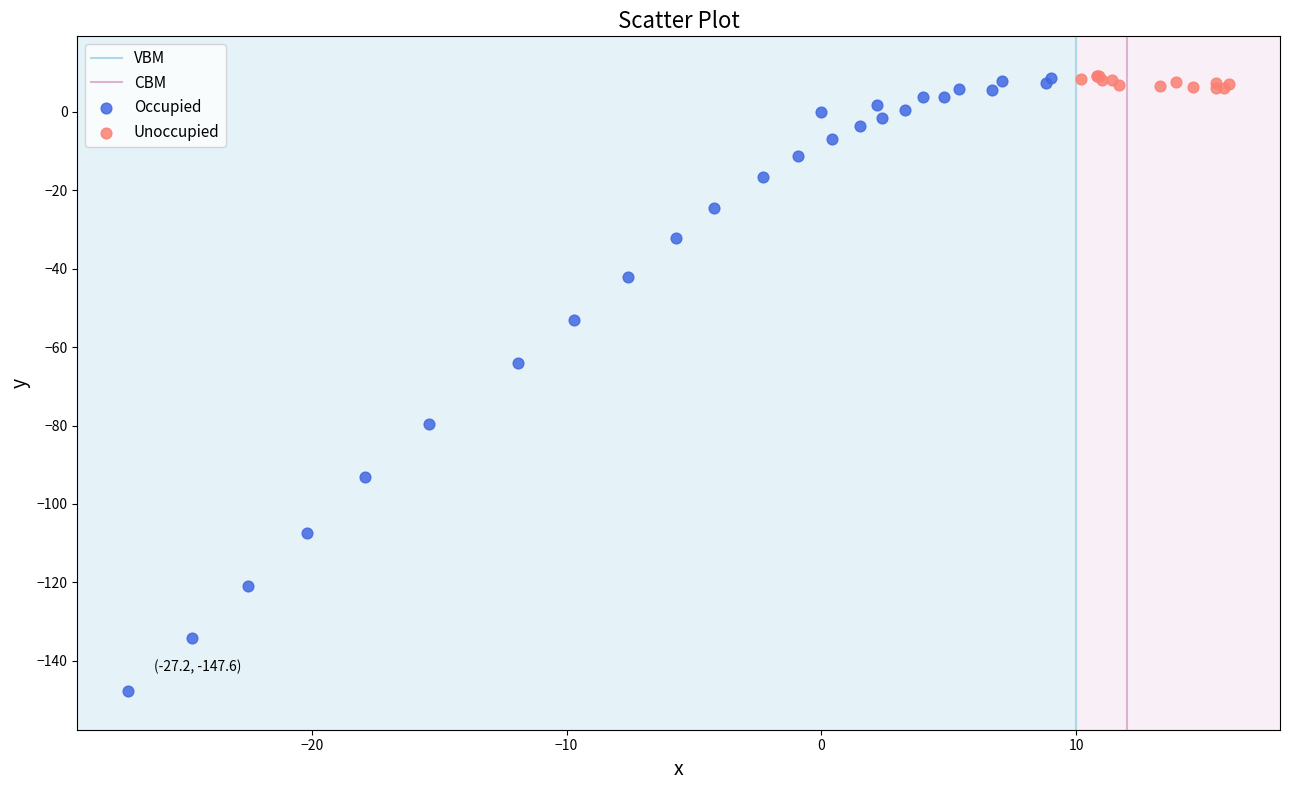

Which series reaches the minimum Y coordinate?

Occupied